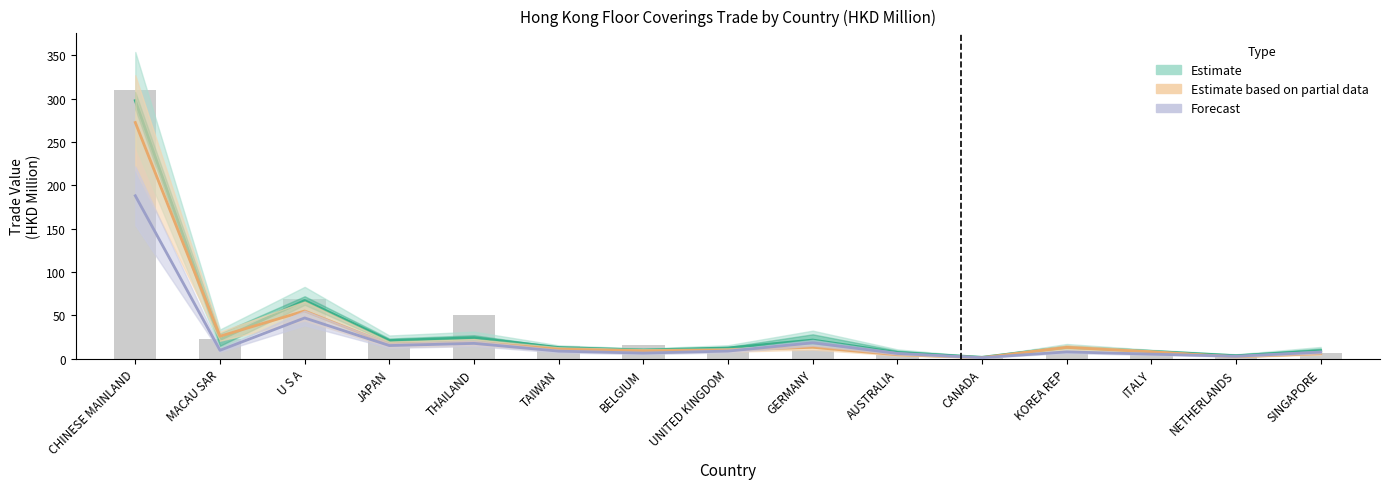

What is the greatest value displayed?

297.8